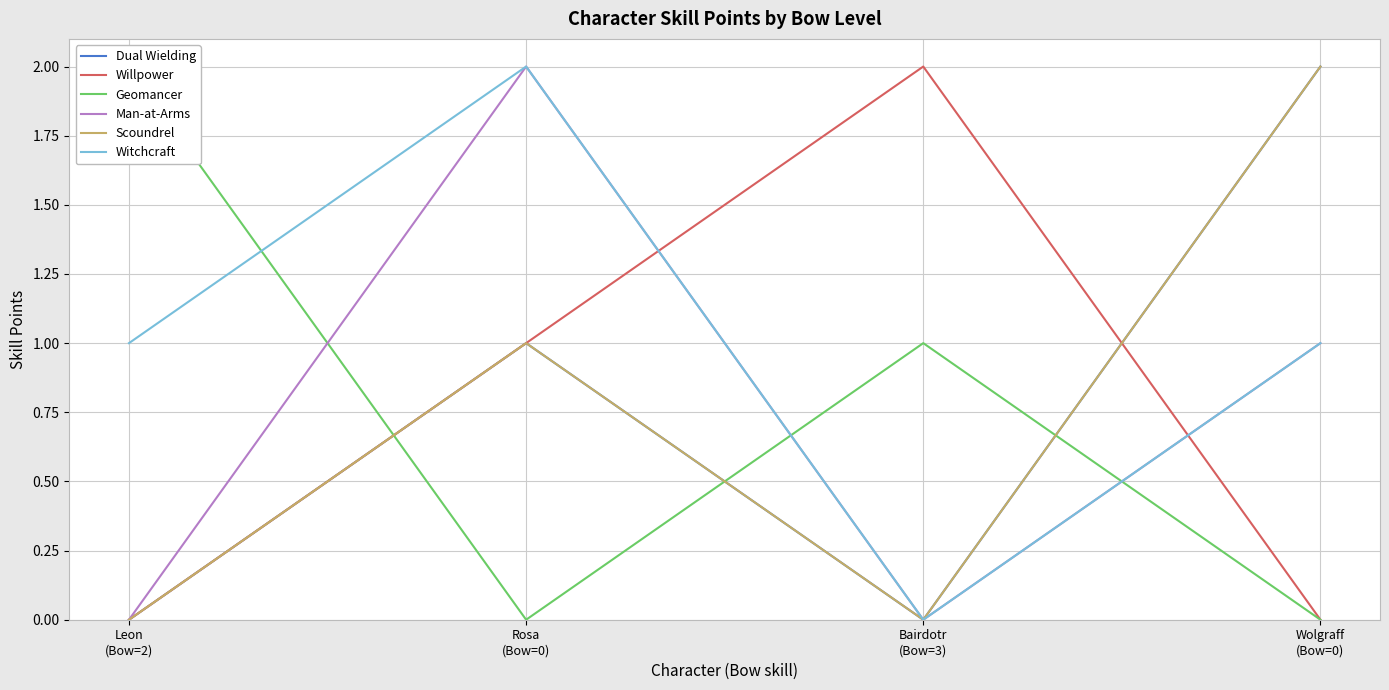

Reading left to right, what are all the values shown in this chart?

Dual Wielding: 0	1	0	2
Willpower: 0	1	2	0
Geomancer: 2	0	1	0
Man-at-Arms: 0	2	0	1
Scoundrel: 0	1	0	2
Witchcraft: 1	2	0	1